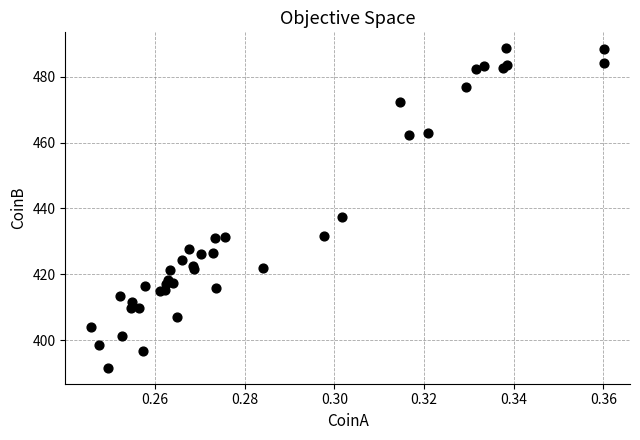

What Y value in the scatter plot is closest to 440?

437.5